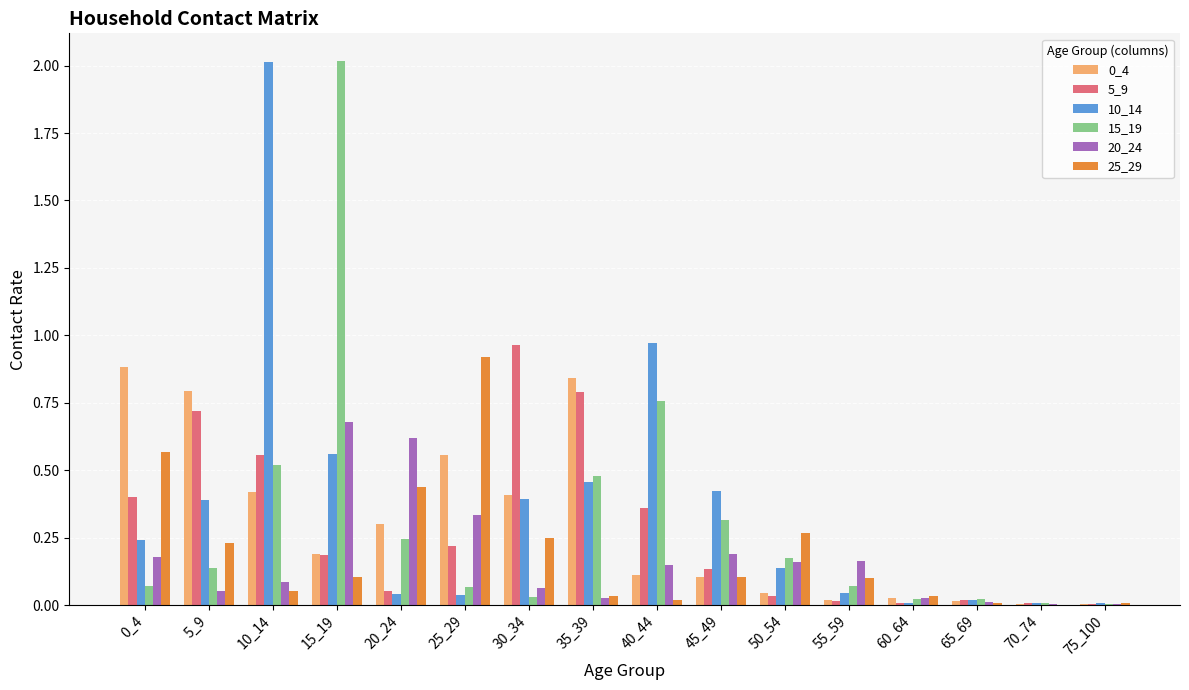

Is the value of 15_19 at 65_69 greater than the value of 0_4 at 0_4?

No